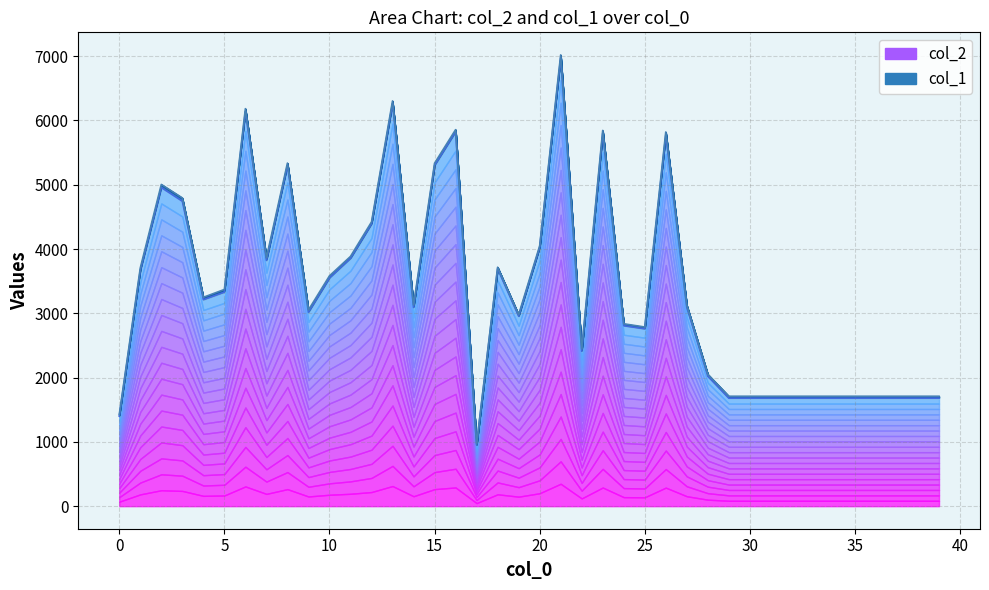

True or false: col_2 has more than 2 points higher than both neighbors.

True